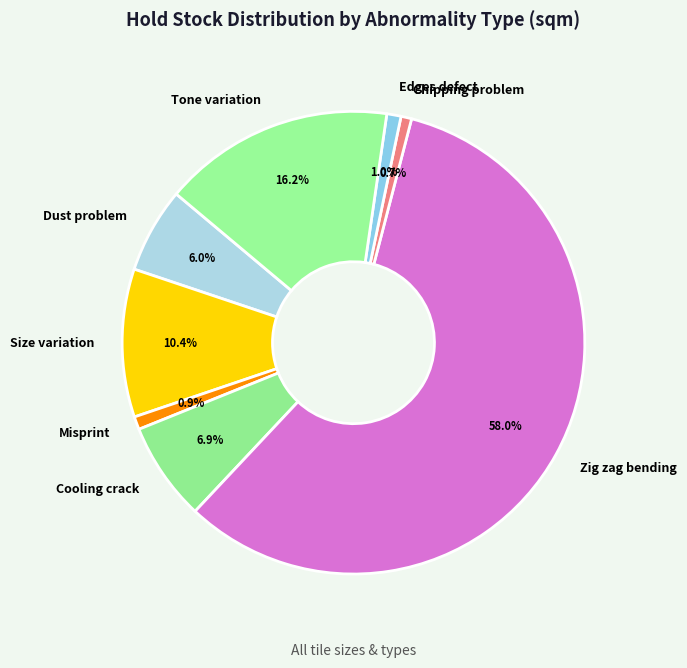

Do Cooling crack and Edges defect together represent more than half of the pie?

No